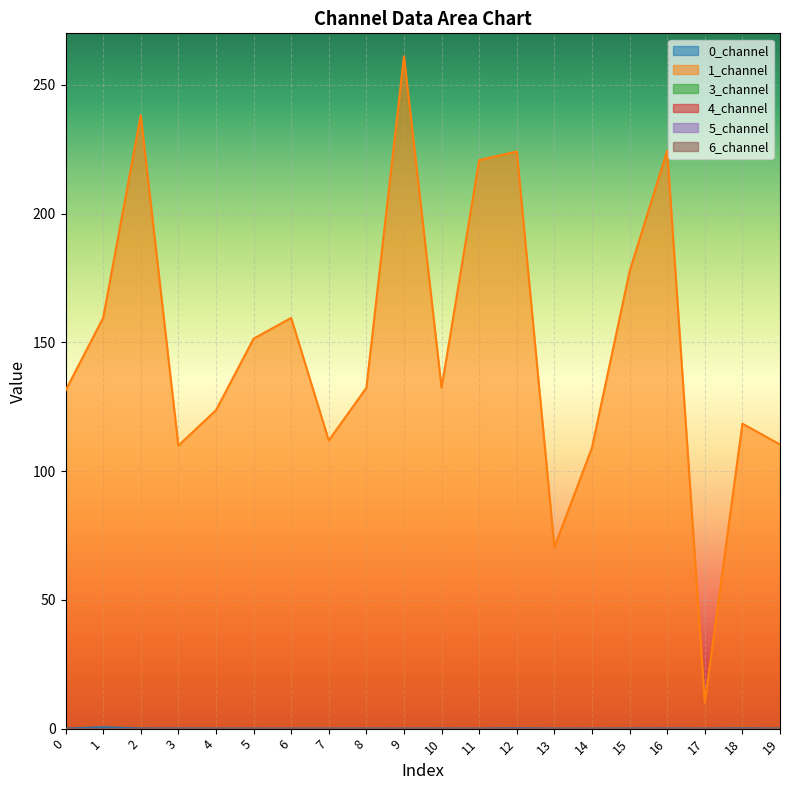

List the series in order of their peak value, highest first.

1_channel, 0_channel, 3_channel, 4_channel, 5_channel, 6_channel